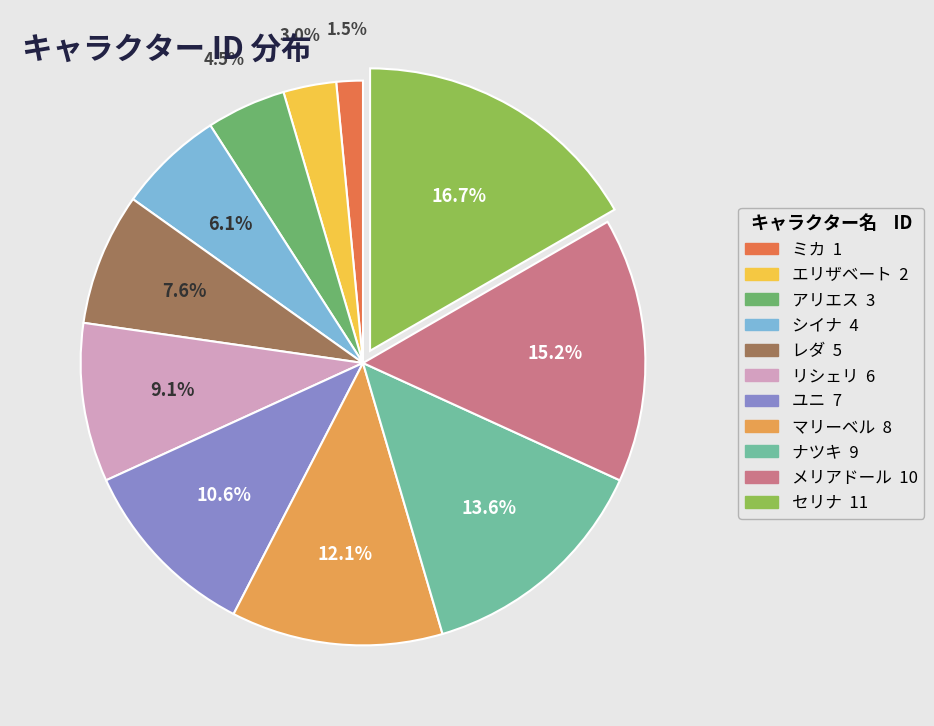

Which category has the smallest portion of the pie?

ミカ